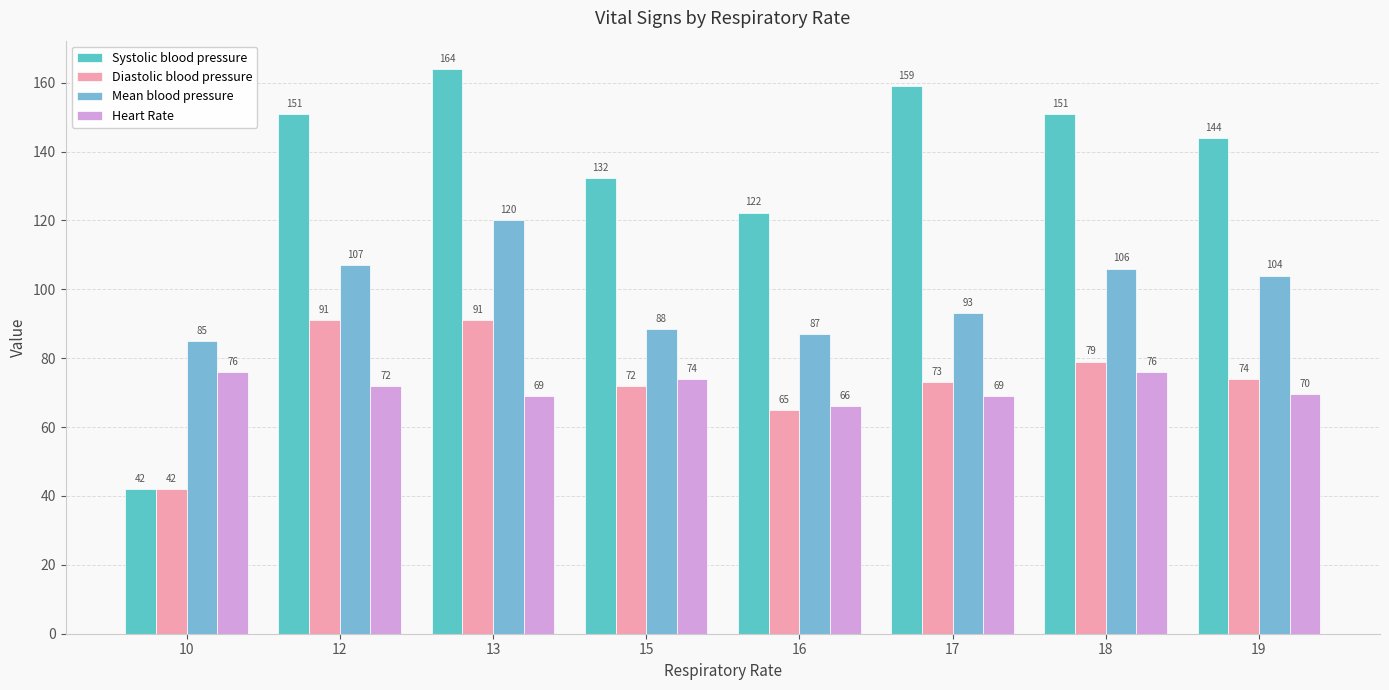

Which series changed the most between 15 and 16?

Systolic blood pressure